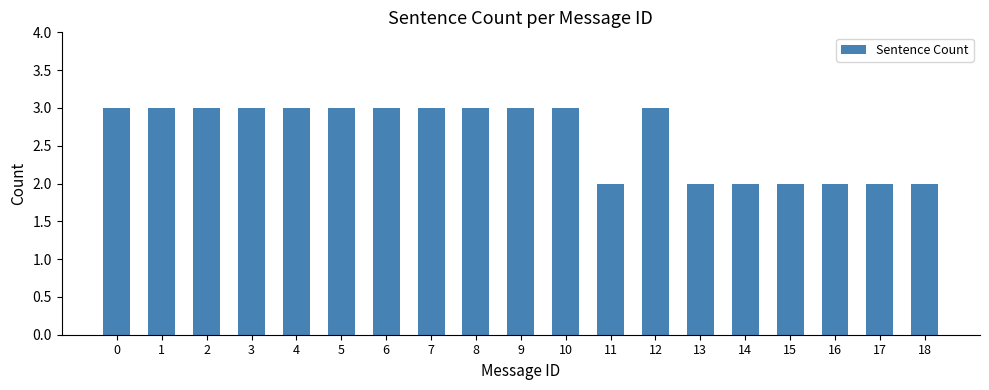

What is the greatest value displayed?

3